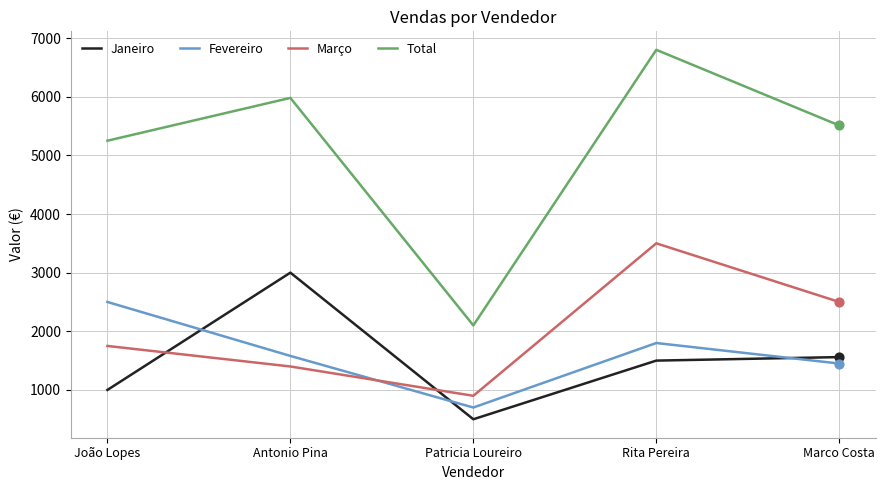

True or false: Total and Fevereiro cross at least once.

False